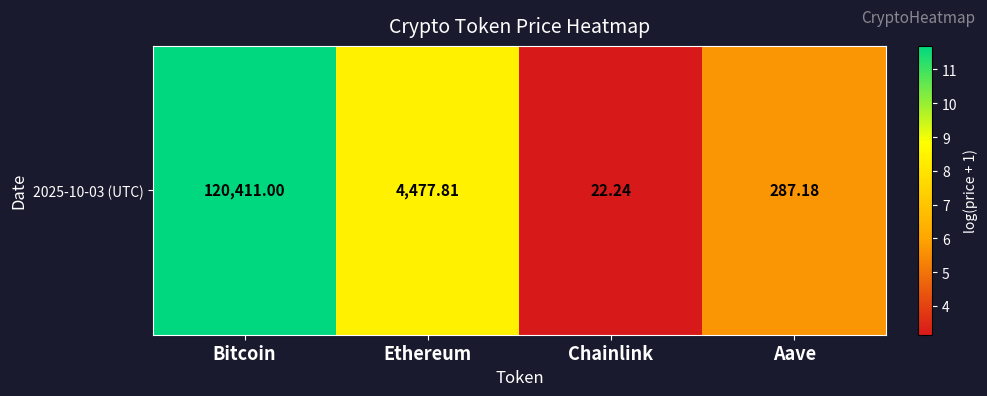

Reading left to right, transcribe all the data shown in this chart.

Bitcoin=11.7	Ethereum=8.4	Chainlink=3.1	Aave=5.7